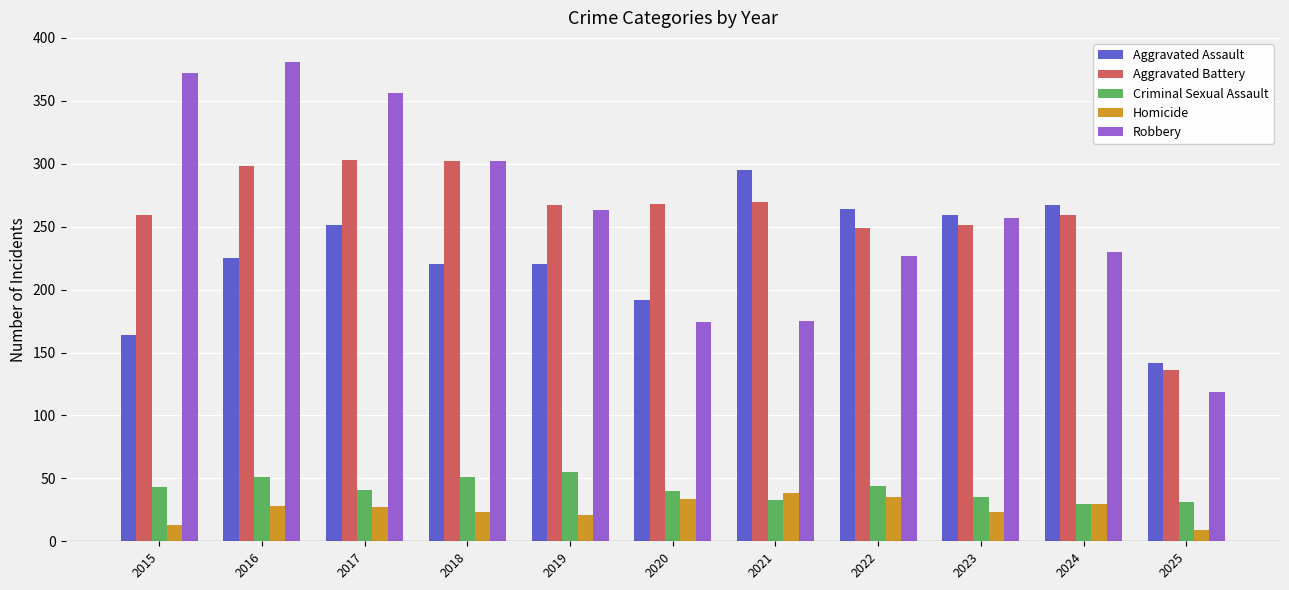

What is the value of the Aggravated Assault bar at the 4th from the left?

220